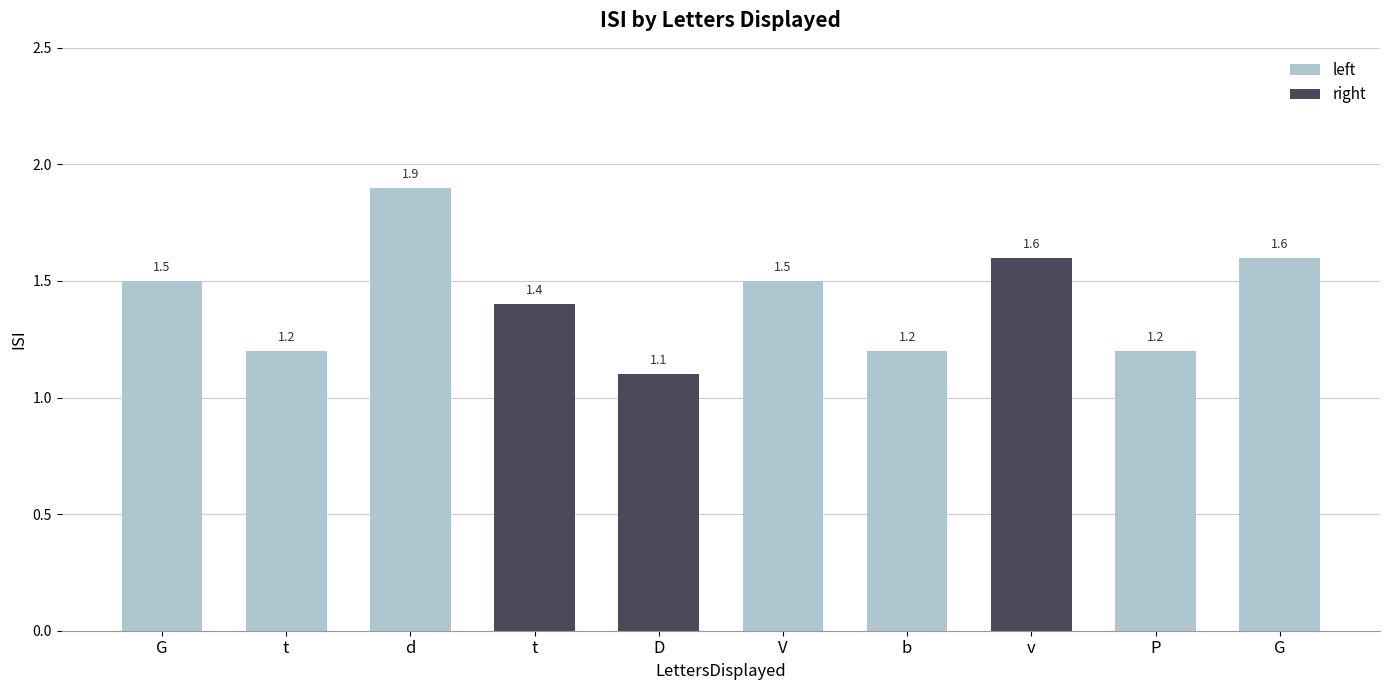

What is the difference between the maximum and minimum values?

0.8